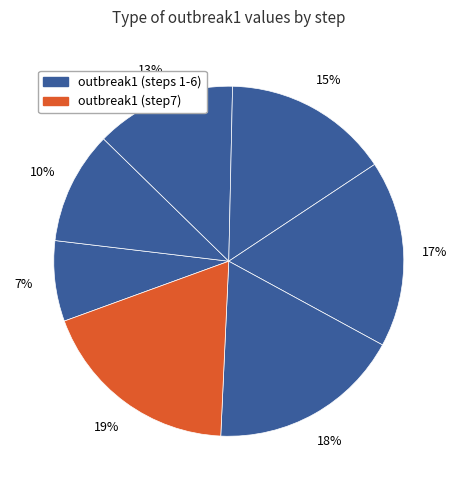

Count the number of slices in the pie.

7